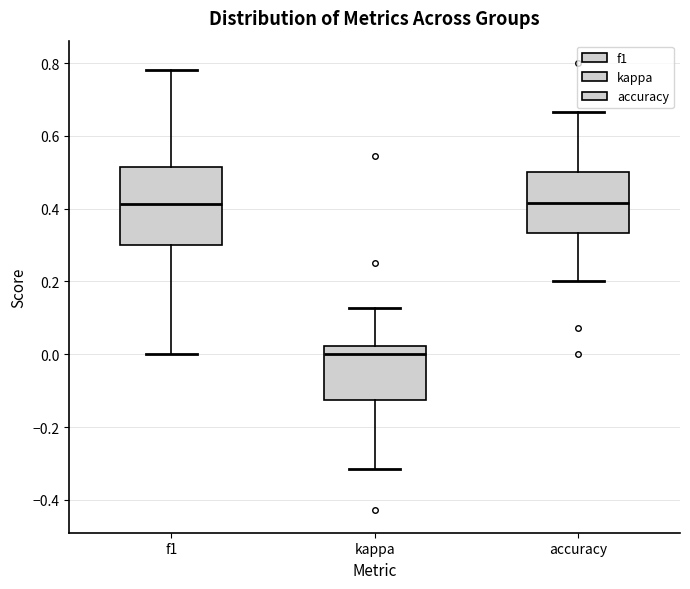

Reading left to right, read every box against the y-axis: the position of its median line, the range the box covers, and the ends of its whiskers. The values are not printed on the chart, so give them approximately, as read against the axis.

f1: median 0.42, box 0.30 to 0.52, whiskers 0.00 to 0.78
kappa: median 0.00, box -0.12 to 0.02, whiskers -0.32 to 0.12
accuracy: median 0.42, box 0.34 to 0.50, whiskers 0.20 to 0.66